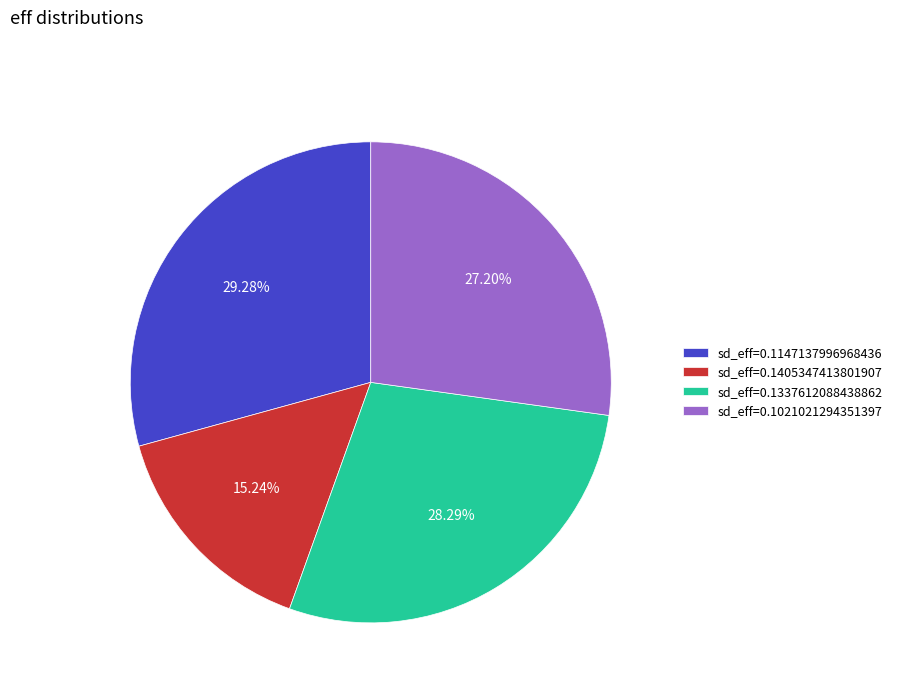

Is sd_eff=0.1147137996968436 the majority of the pie?

No